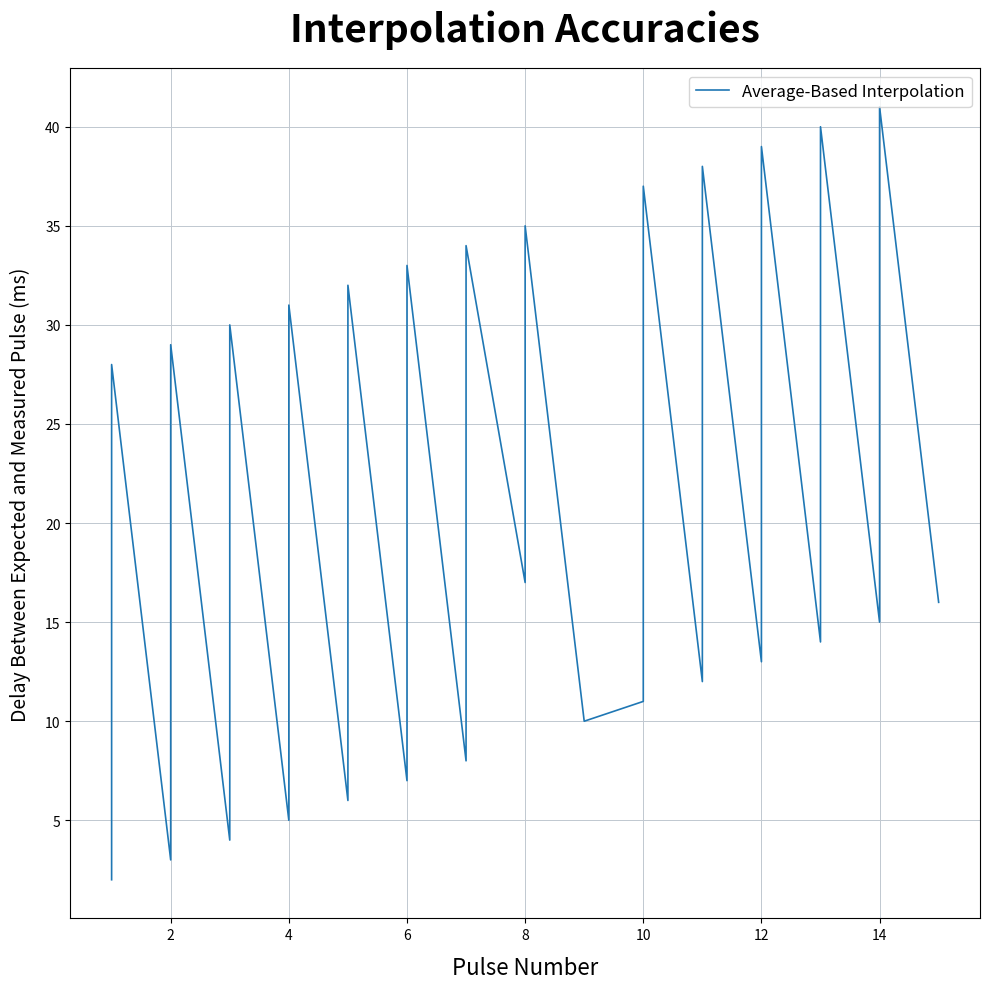

True or false: the data shows 17 at 23.

False